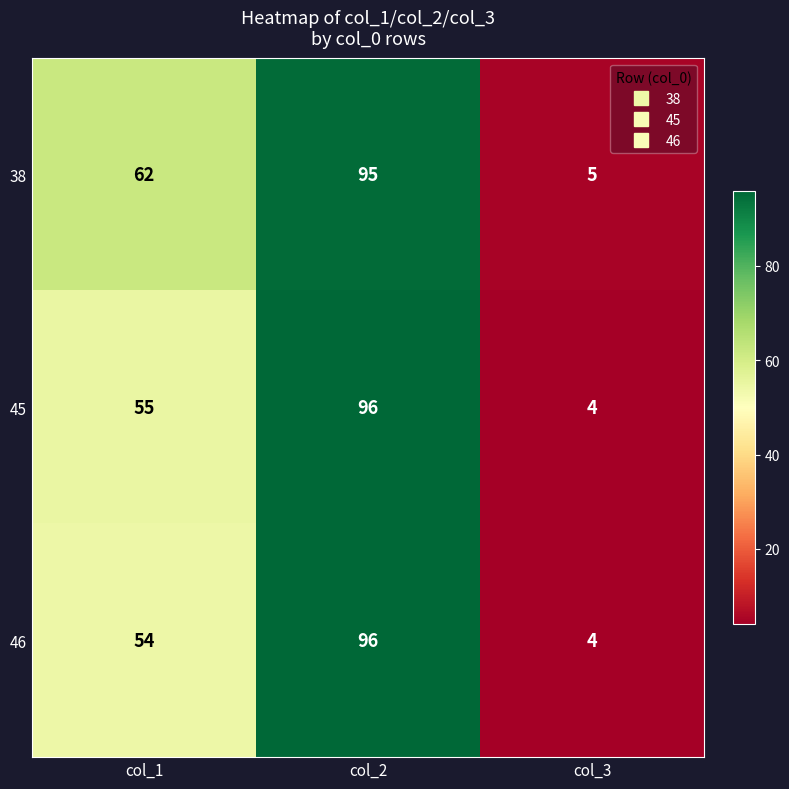

The 46 series shows 96 at col_2. True or false?

True